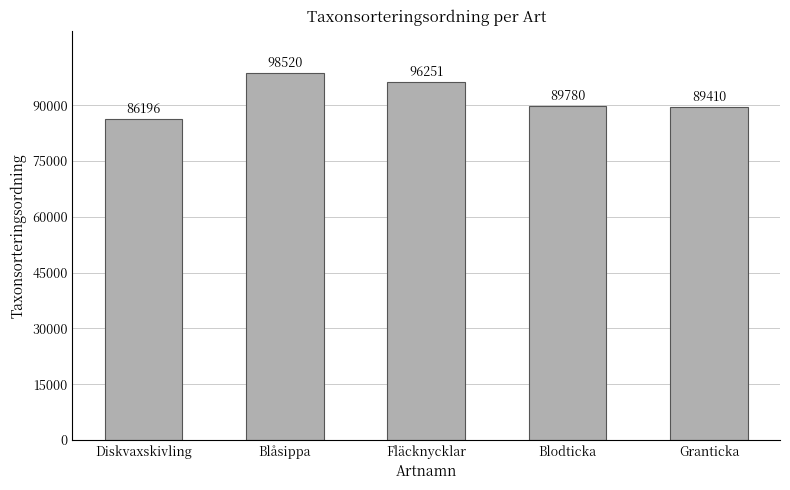

Rank the categories by value from highest to lowest.

Blåsippa, Fläcknycklar, Blodticka, Granticka, Diskvaxskivling